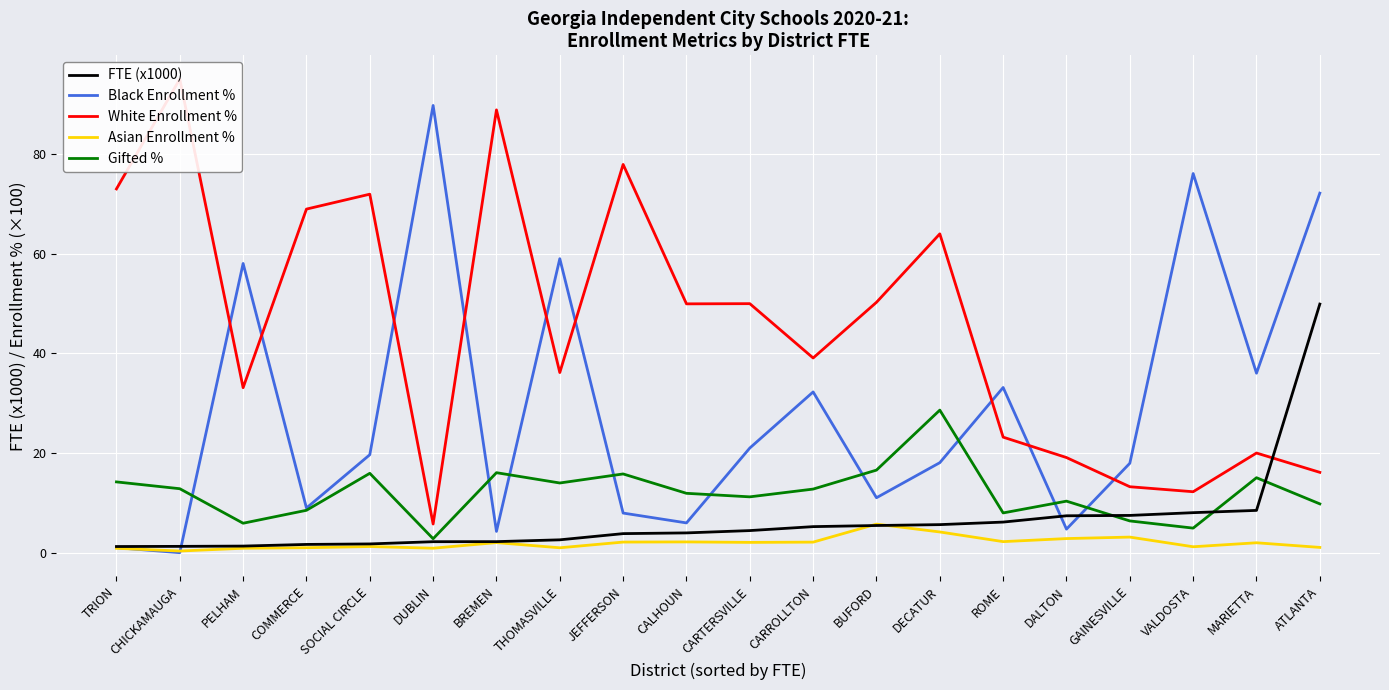

How many lines are shown in the chart?

5